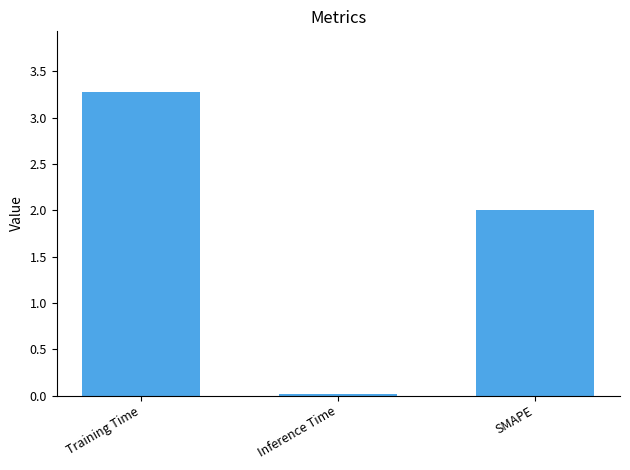

What is the sum of all values?

5.3